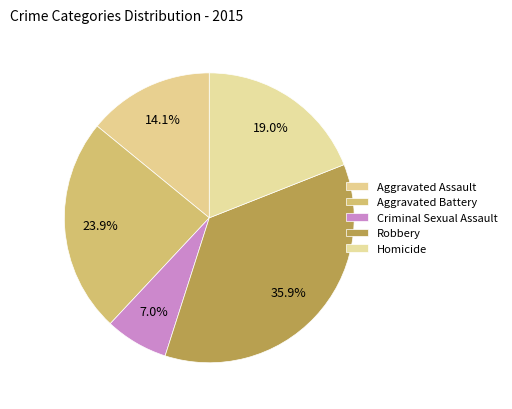

How many slices are in this pie chart?

5